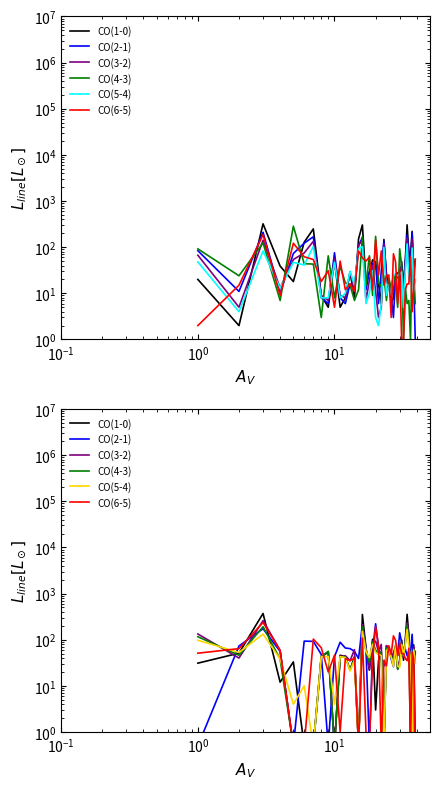

What are all the series names shown in the legend?

CO(1-0), CO(2-1), CO(3-2), CO(4-3), CO(5-4), CO(6-5)